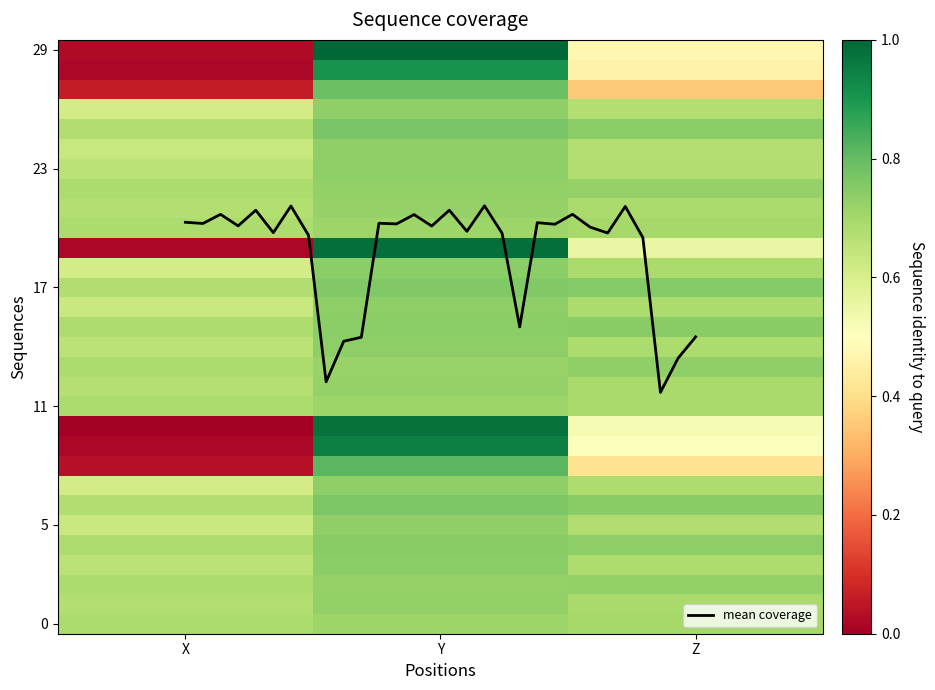

What is the lowest value of the mean coverage series?

11.7